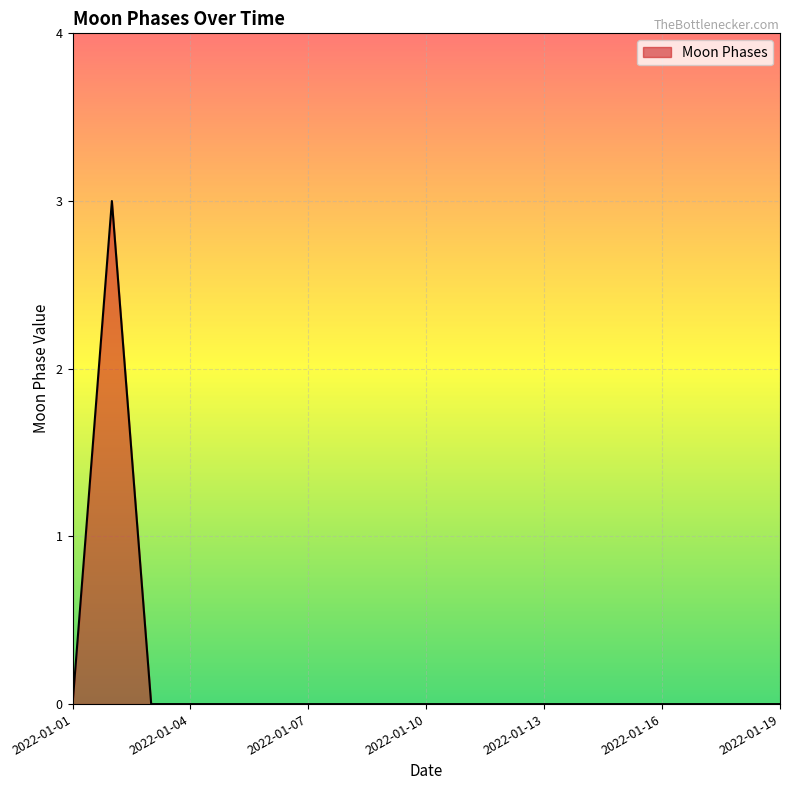

What is the difference between the maximum and minimum values?

3